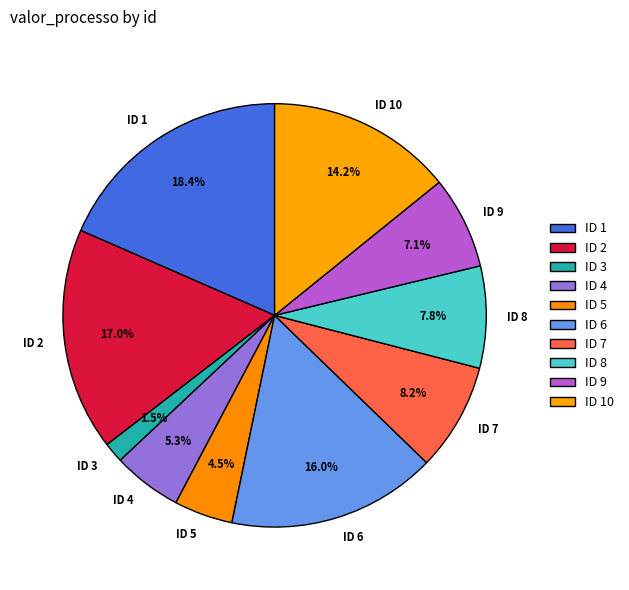

Is the sum of ID 4 and ID 1 greater than half?

No